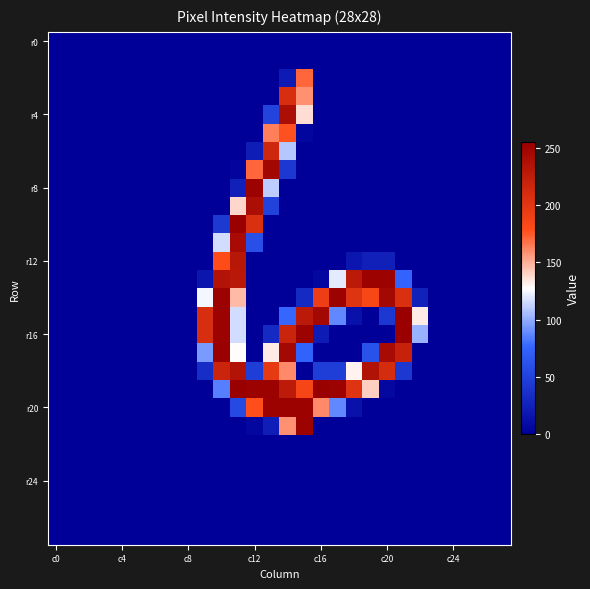

At which category is the sum across all series the highest?

11